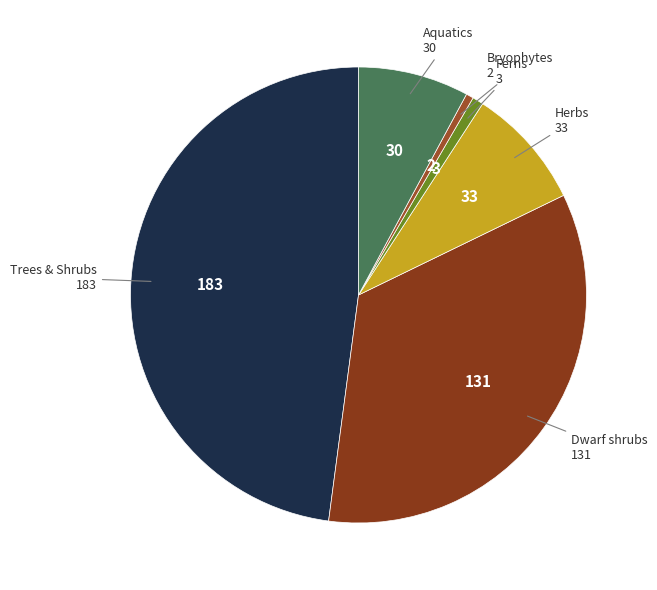

Which slice is the largest?

TRSH